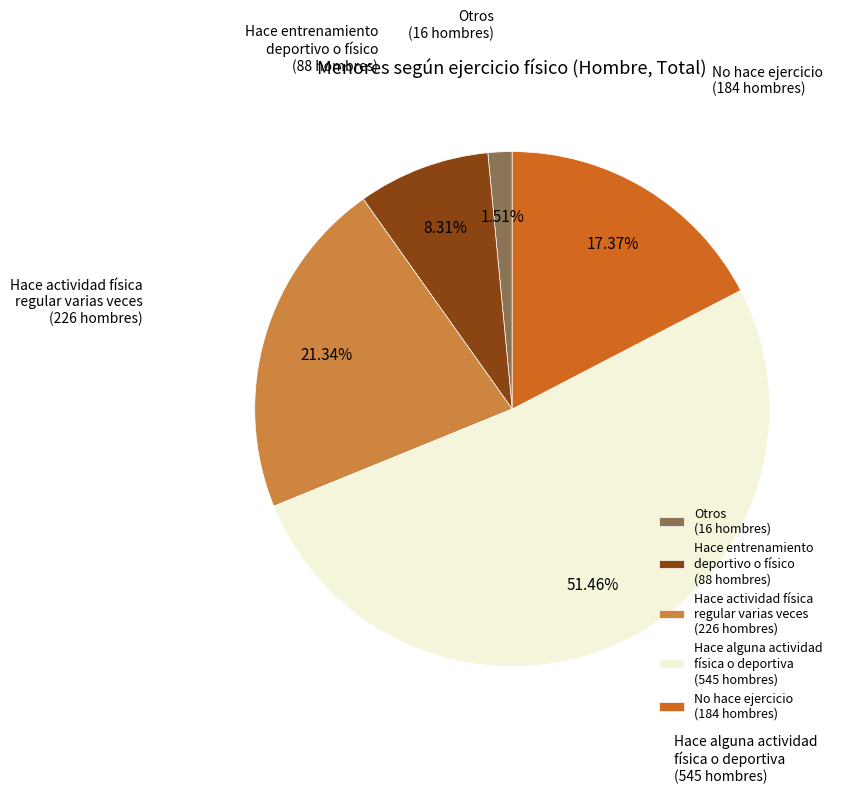

To the nearest percent, what portion does Otros represent?

2%